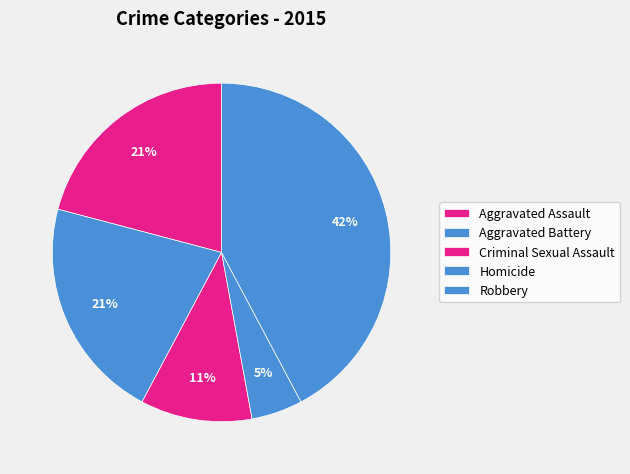

What is the change in value from Homicide to Robbery?

+84